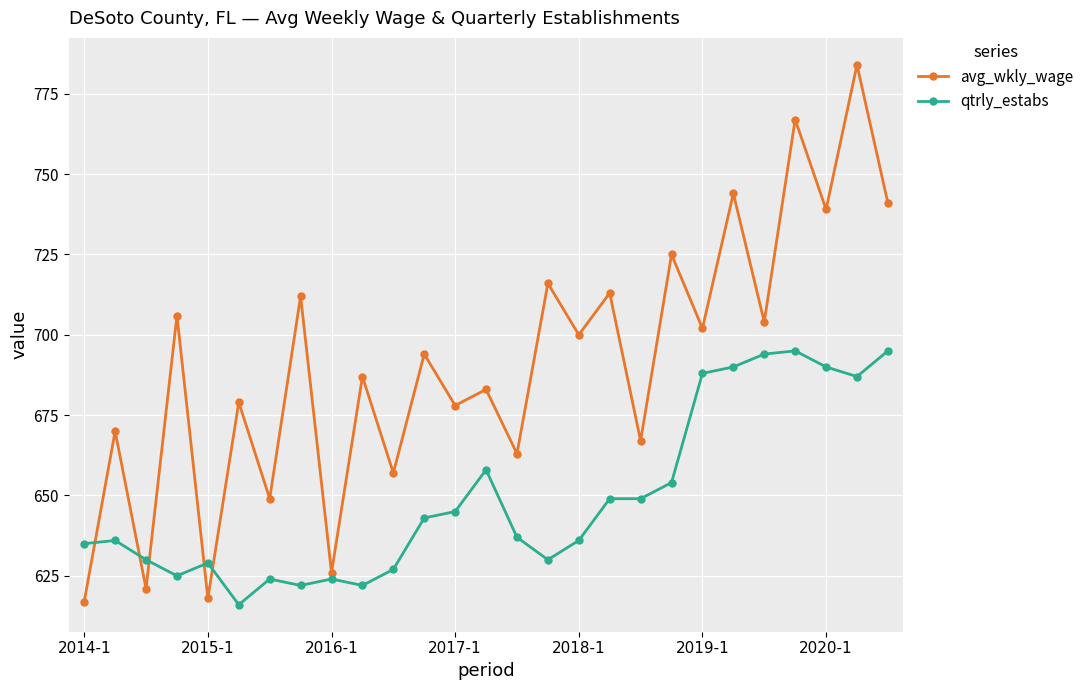

What are all the series names shown in the legend?

avg_wkly_wage, qtrly_estabs